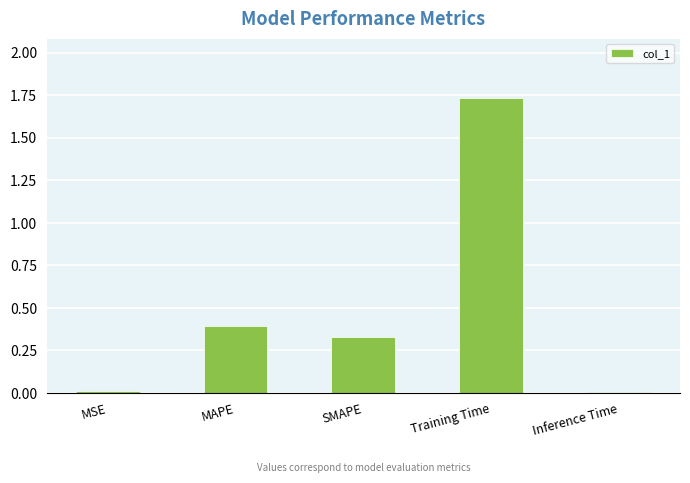

What is the change in value from MSE to MAPE?

+0.4